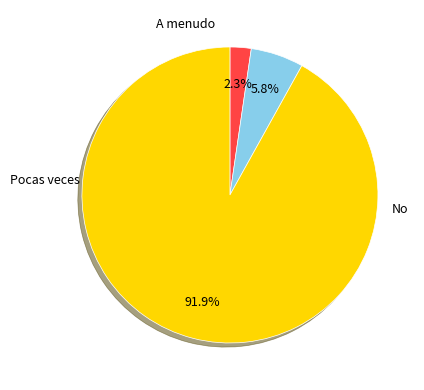

To the nearest percent, what is the combined percentage of A menudo and Pocas veces?

8%